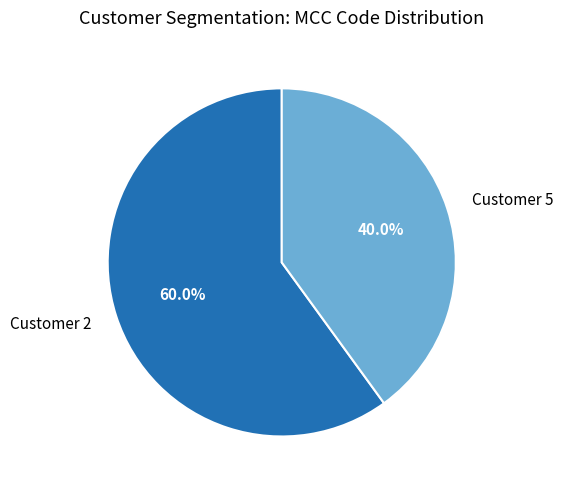

Is it true that Customer 2 is 60% of the pie?

True